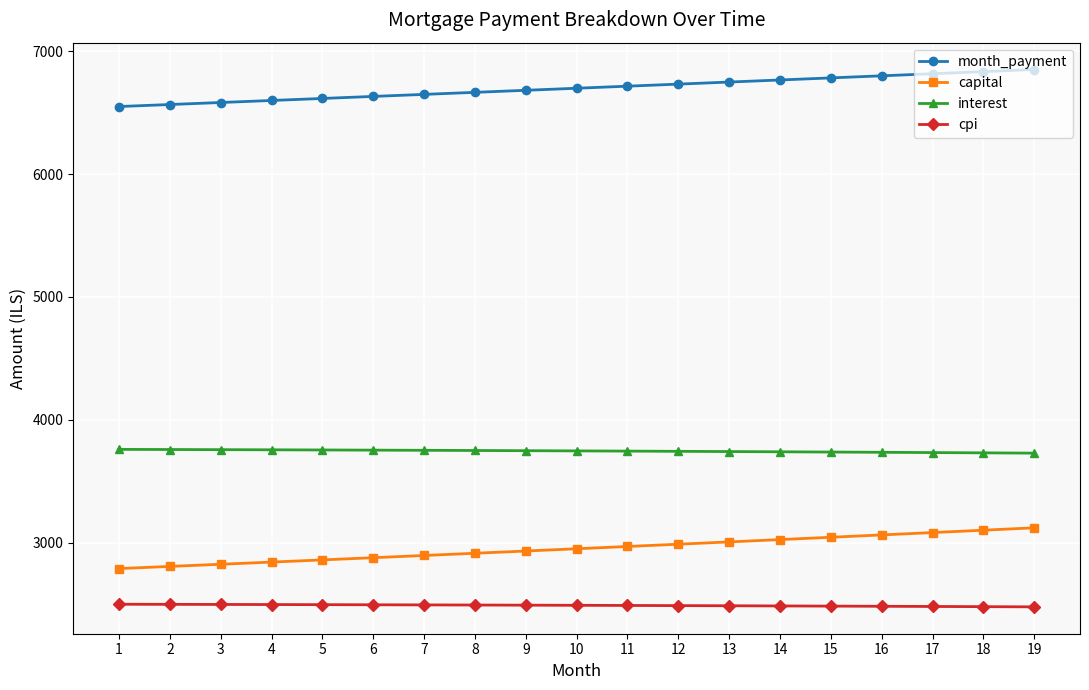

What is the total value across all series at 1?

15597.3